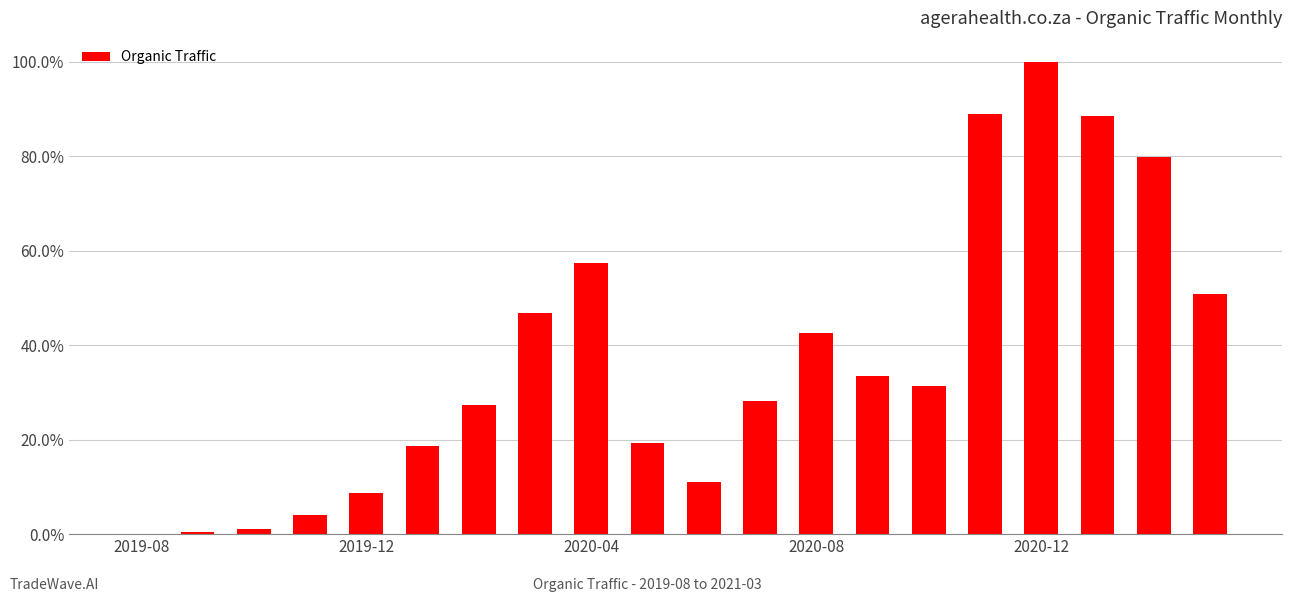

What is the greatest value displayed?

100.0